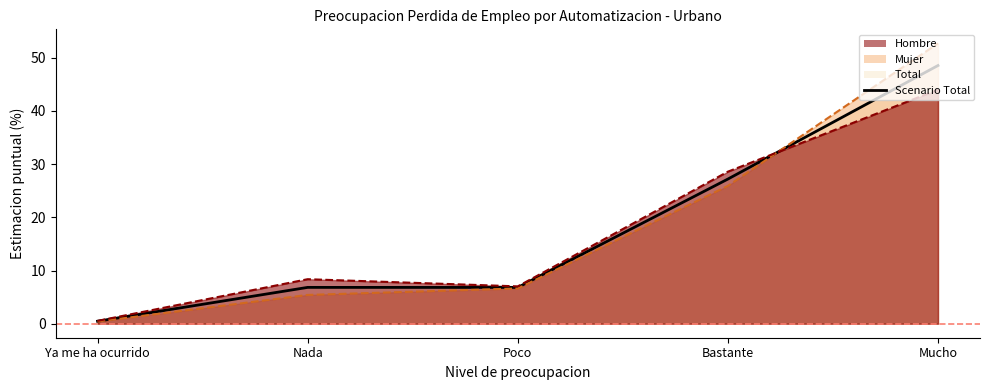

Reading left to right, list all the values displayed in this chart.

Ya me ha ocurrido=0.5	Nada=6.8	Poco=6.8	Bastante=27.2	Mucho=48.5